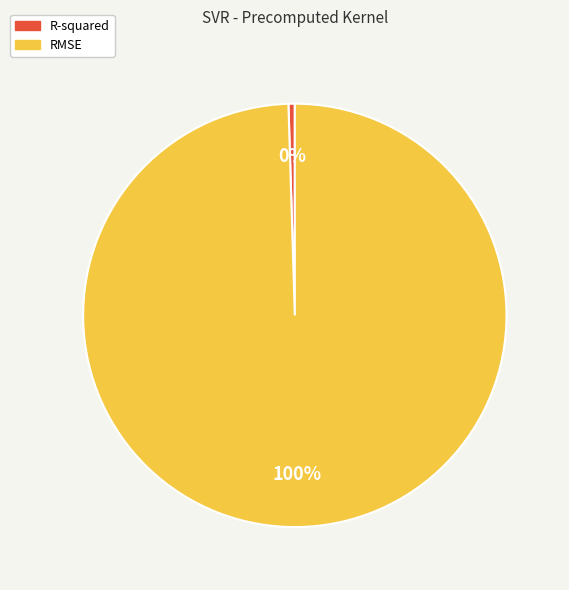

True or false: R-squared accounts for 0% of the total.

True